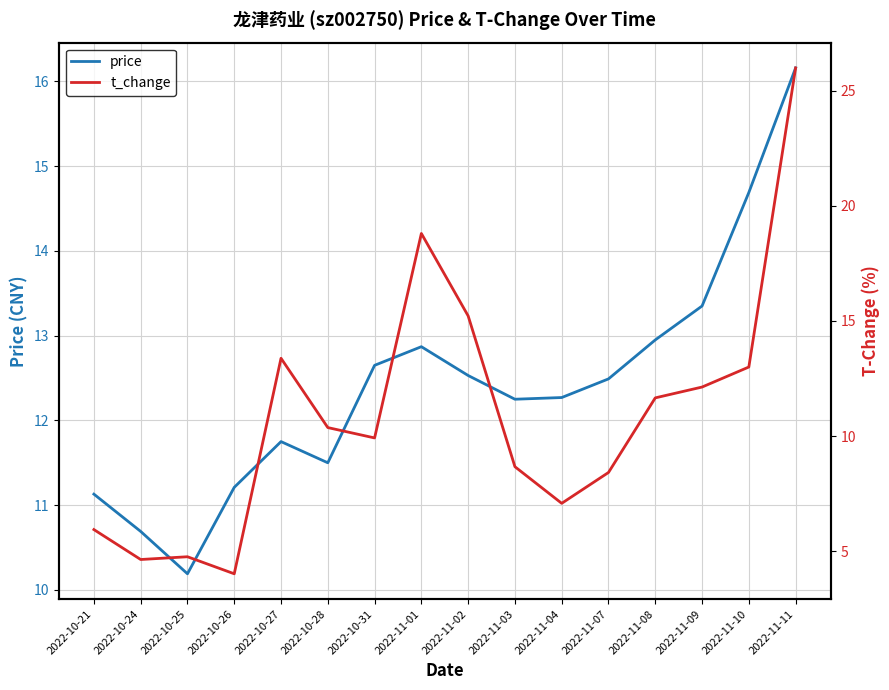

What is the smallest value displayed?

4.0